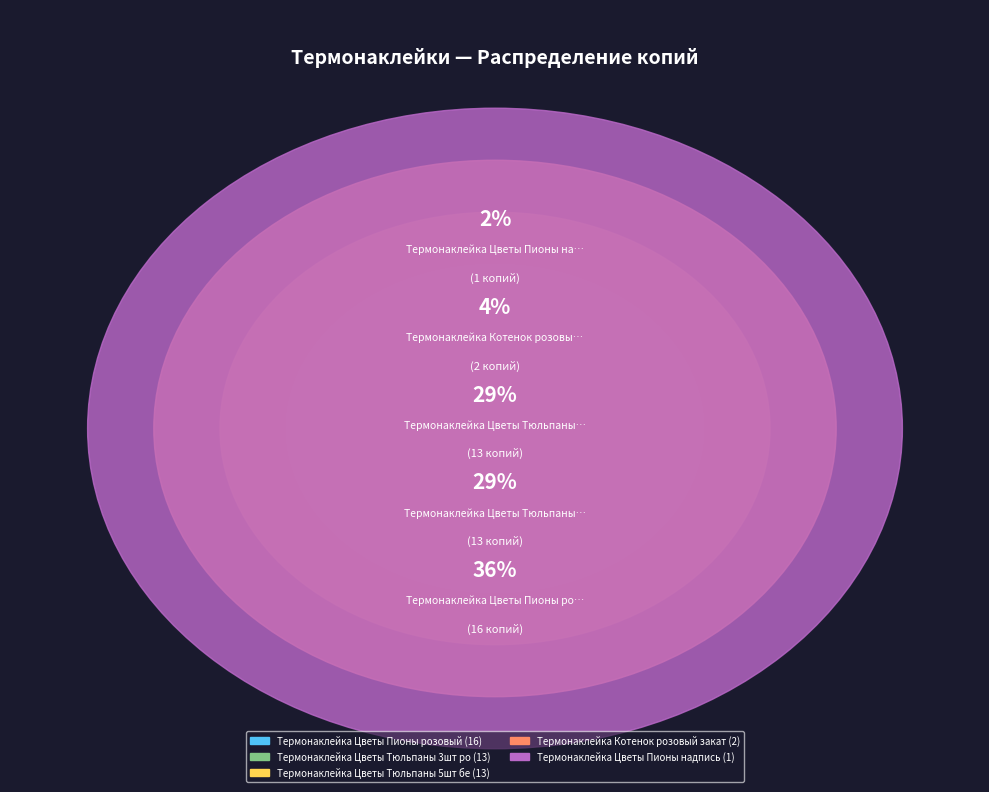

What is the change in value from Термонаклейка Цветы Тюльпаны 3шт розовые to Термонаклейка Котенок розовый закат?

-11